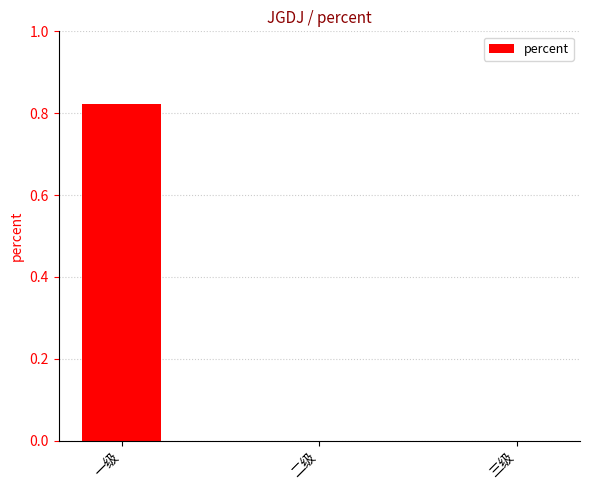

At which category does the chart reach its peak across all series?

一级